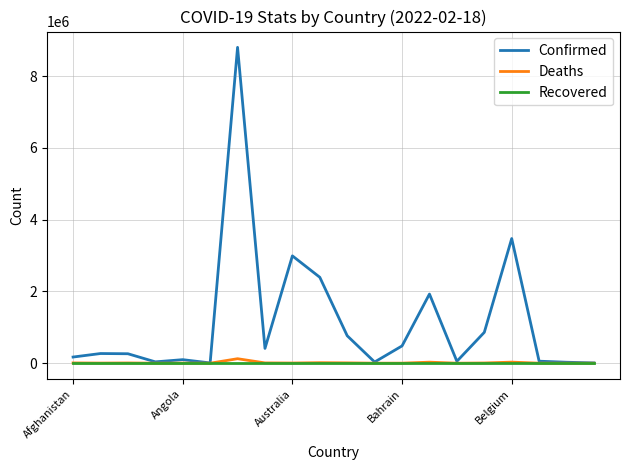

What is the greatest value displayed?

8799858